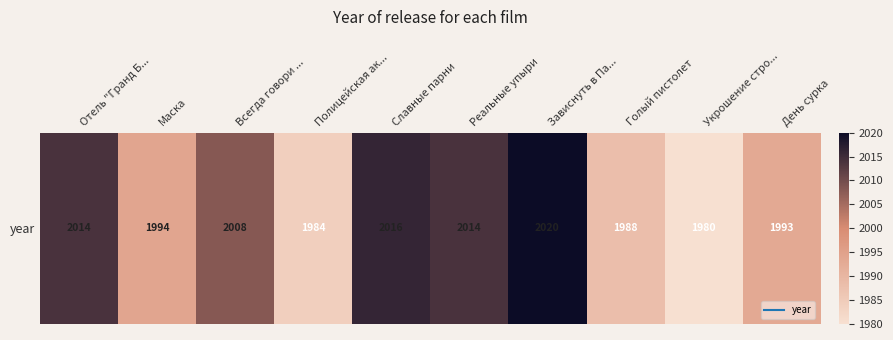

List the labels in order of value, largest first.

Зависнуть в Па..., Славные парни, Отель "Гранд Б..., Реальные упыри, Всегда говори ..., Маска, День сурка, Голый пистолет, Полицейская ак..., Укрошение стро...